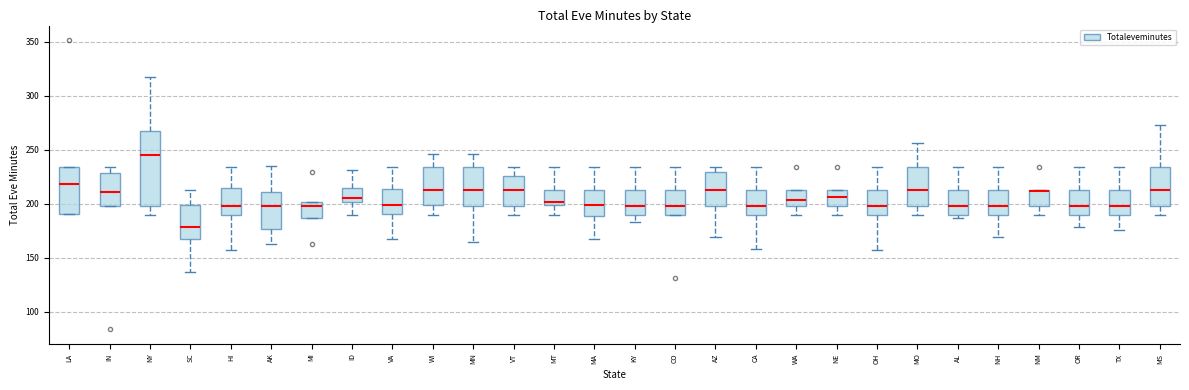

Reading left to right, read every box against the y-axis: the position of its median line, the range the box covers, and the ends of its whiskers. The values are not printed on the chart, so give them approximately, as read against the axis.

LA: median 220, box 190 to 235, whiskers 190 to 235
IN: median 210, box 200 to 230, whiskers 200 to 235
NY: median 245, box 200 to 265, whiskers 190 to 320
SC: median 180, box 165 to 200, whiskers 135 to 215
HI: median 200, box 190 to 215, whiskers 155 to 235
AK: median 200, box 175 to 210, whiskers 165 to 235
MI: median 200 (just below the box's upper edge), box 185 to 200, whiskers 185 to 200
ID: median 205, box 200 to 215, whiskers 190 to 230
VA: median 200, box 190 to 215, whiskers 165 to 235
WI: median 210, box 200 to 235, whiskers 190 to 245
MN: median 215, box 200 to 235, whiskers 165 to 245
VT: median 215, box 200 to 225, whiskers 190 to 235
MT: median 200 (just above the box's lower edge), box 200 to 215, whiskers 190 to 235
MA: median 200, box 190 to 210, whiskers 170 to 235
KY: median 200, box 190 to 215, whiskers 185 to 235
CO: median 200, box 190 to 215, whiskers 190 to 235
AZ: median 215, box 200 to 230, whiskers 170 to 235
CA: median 200, box 190 to 215, whiskers 160 to 235
WA: median 205, box 200 to 215, whiskers 190 to 215
NE: median 205, box 200 to 215, whiskers 190 to 215
OH: median 200, box 190 to 215, whiskers 160 to 235
MO: median 215, box 200 to 235, whiskers 190 to 255
AL: median 200, box 190 to 215, whiskers 185 to 235
NH: median 200, box 190 to 215, whiskers 170 to 235
NM: median 210, box 200 to 215, whiskers 190 to 215
OR: median 200, box 190 to 215, whiskers 180 to 235
TX: median 200, box 190 to 215, whiskers 175 to 235
MS: median 215, box 200 to 235, whiskers 190 to 275